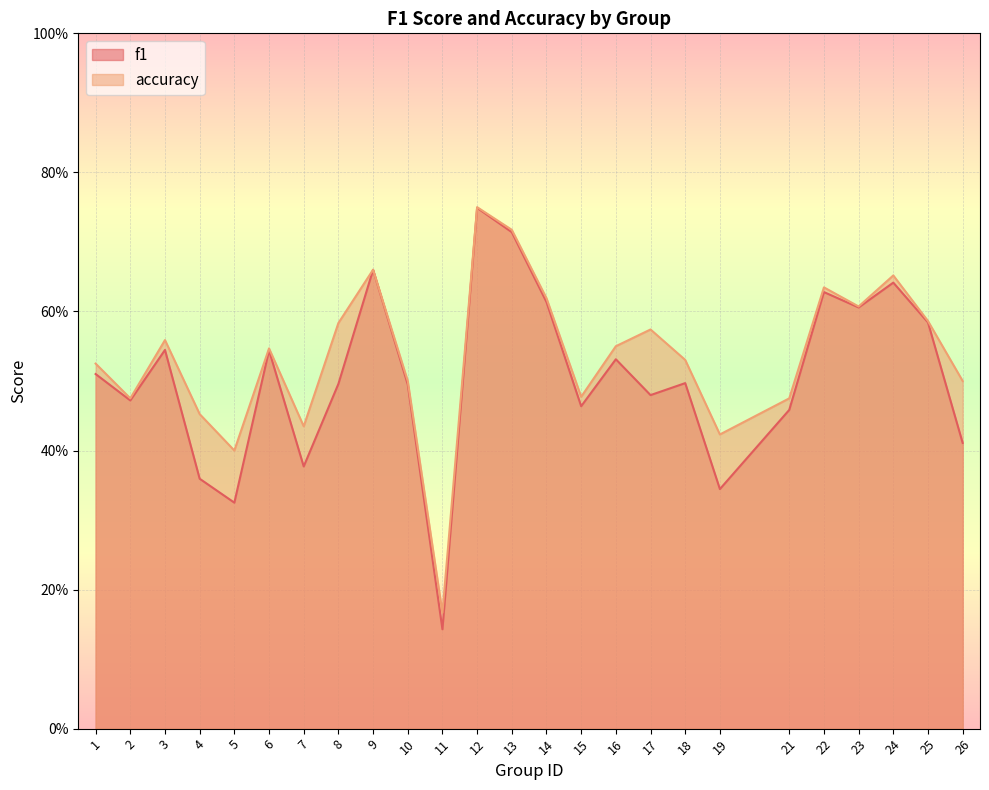

What is the approximate value of f1 at 9?

0.7